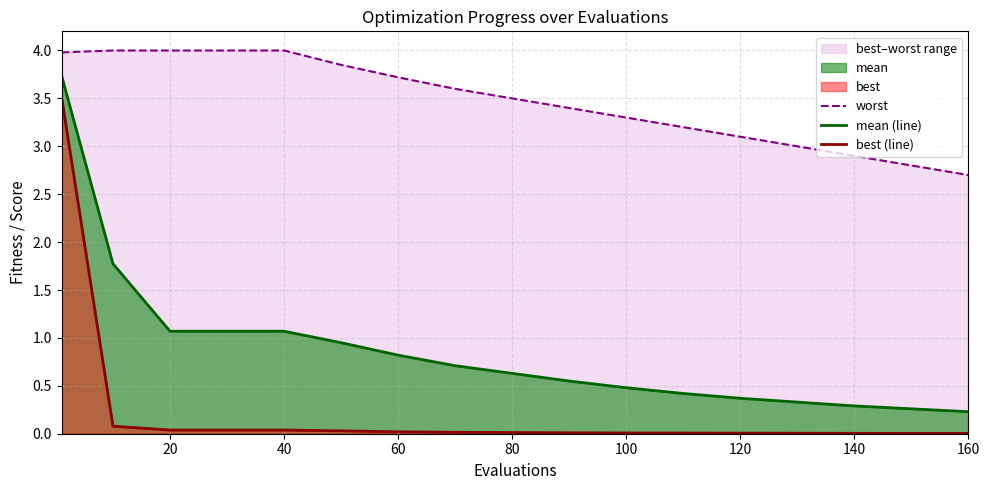

How many lines are shown in the chart?

3